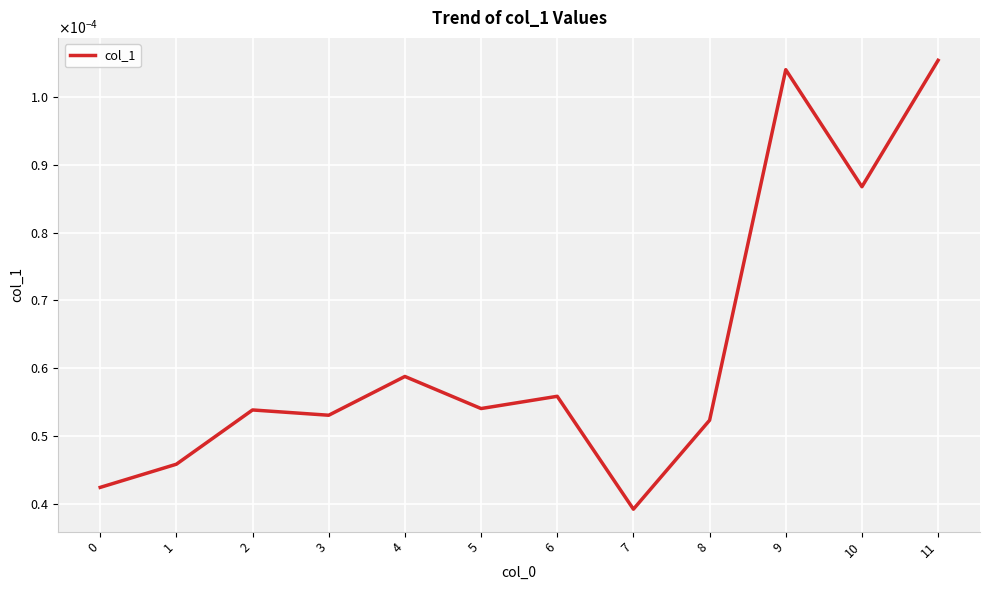

List the labels in order of value, smallest first.

7, 0, 1, 8, 3, 2, 5, 6, 4, 10, 9, 11